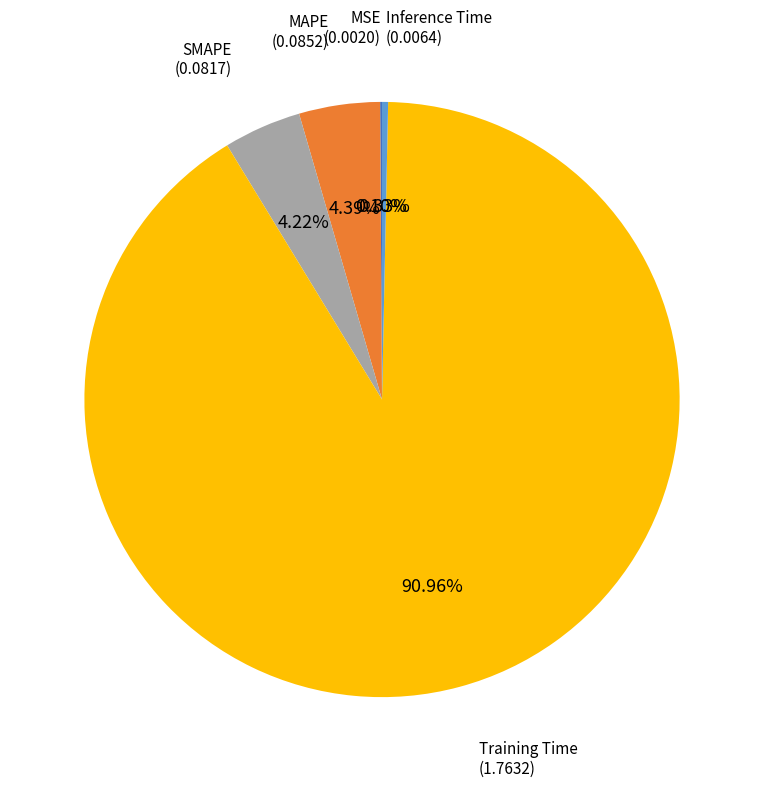

Does any single category account for the majority?

Yes